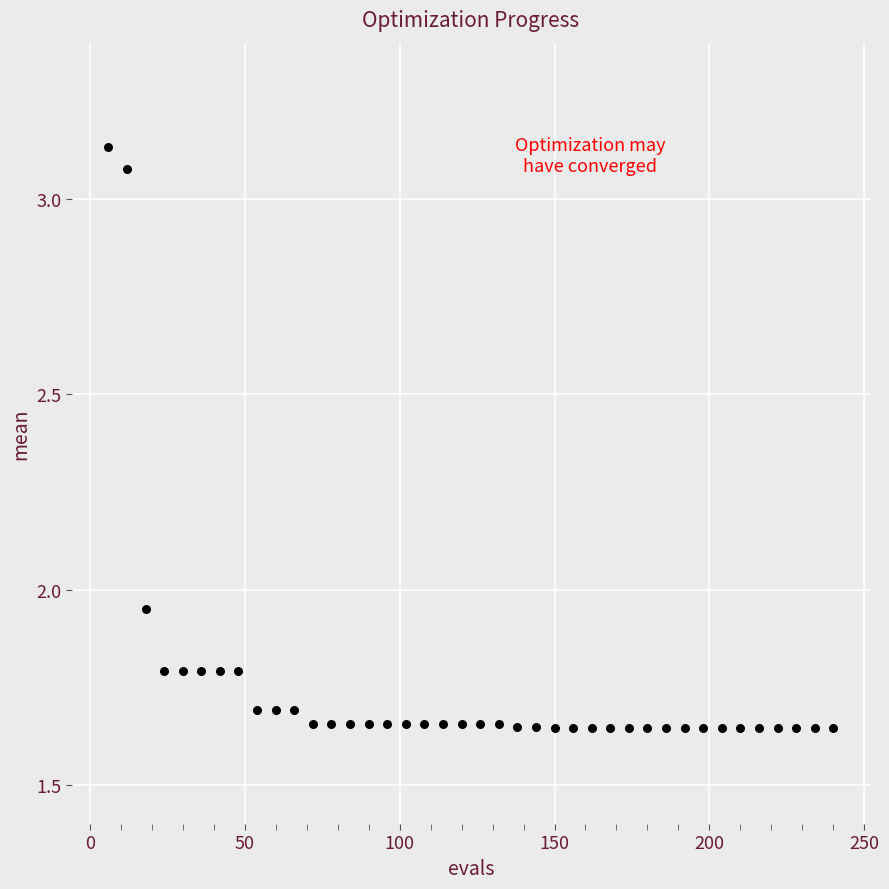

What is the range of Y values (max minus min)?

1.5